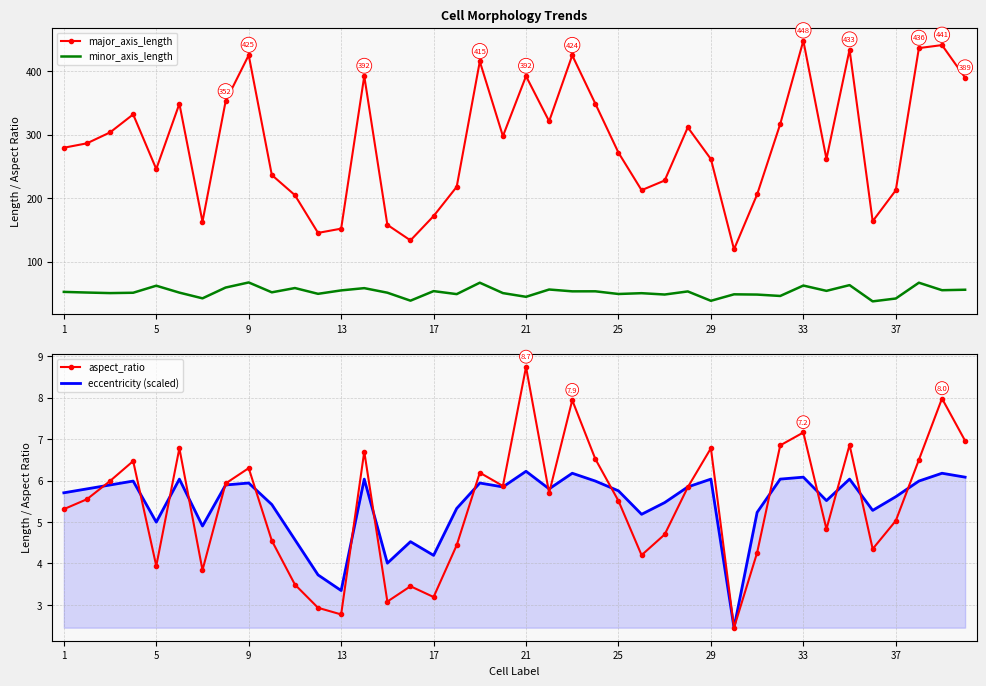

True or false: major_axis_length and minor_axis_length cross at least once.

False